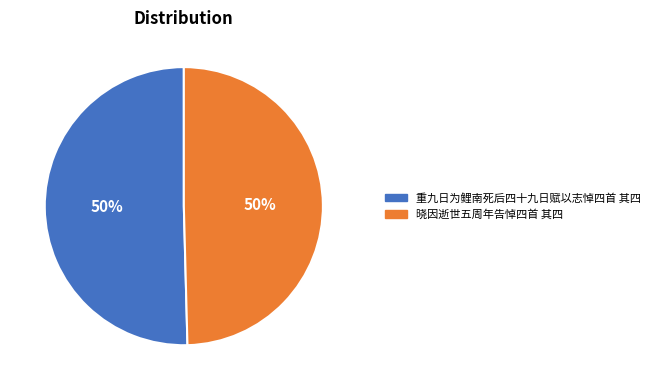

Is the sum of 晓因逝世五周年告悼四首 其四 and 重九日为鲤南死后四十九日赋以志悼四首 其四 greater than half?

Yes